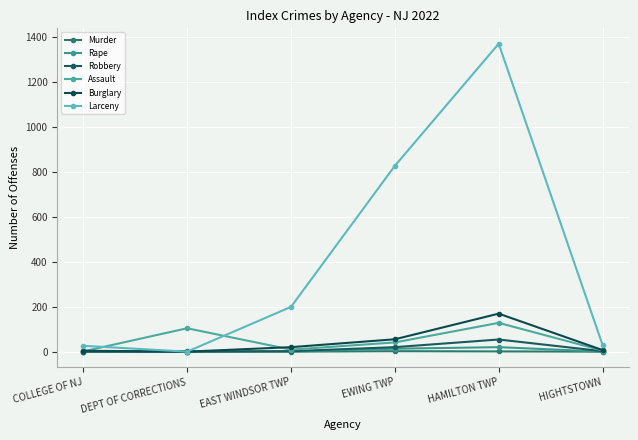

What are all the series names shown in the legend?

Murder, Rape, Robbery, Assault, Burglary, Larceny